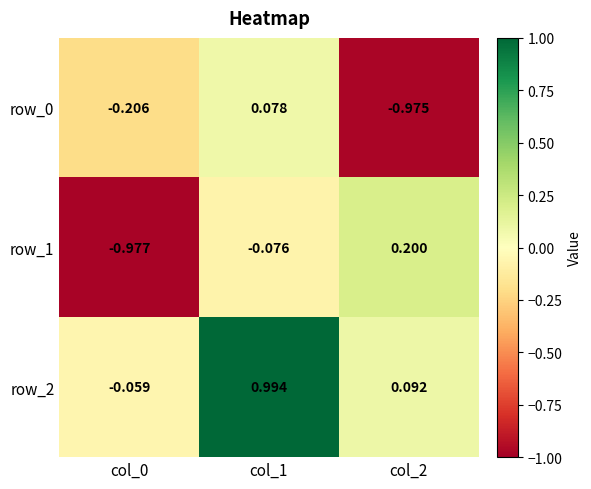

Rank the categories by row_0 value from lowest to highest.

col_2, col_0, col_1